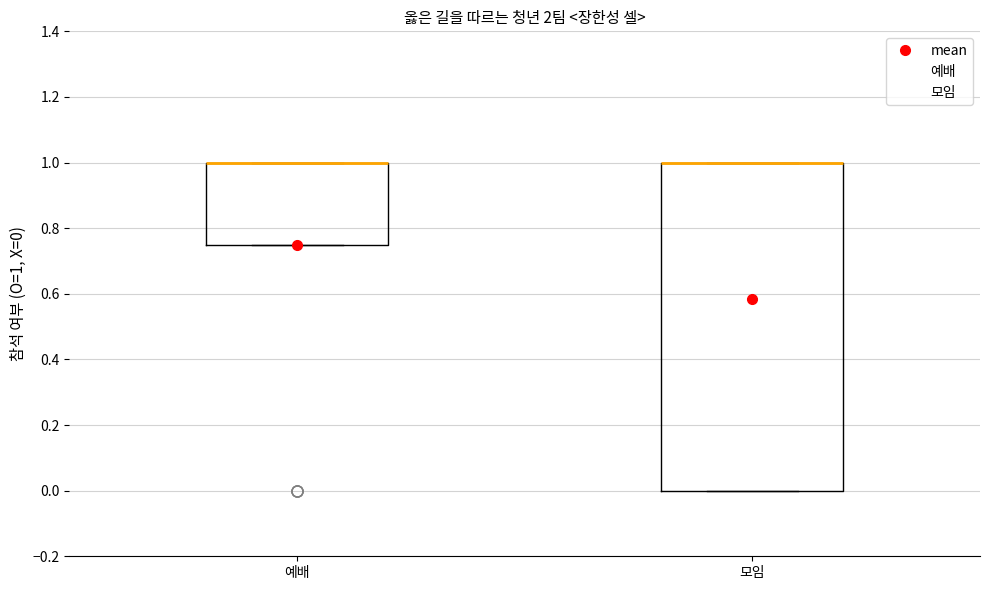

Reading left to right, read every box against the y-axis: the position of its median line, the range the box covers, and the ends of its whiskers. The values are not printed on the chart, so give them approximately, as read against the axis.

예배: median 1.00 (drawn on the box's upper edge), box 0.76 to 1.00, whiskers 0.76 to 1.00
모임: median 1.00 (drawn on the box's upper edge), box 0.00 to 1.00, whiskers 0.00 to 1.00